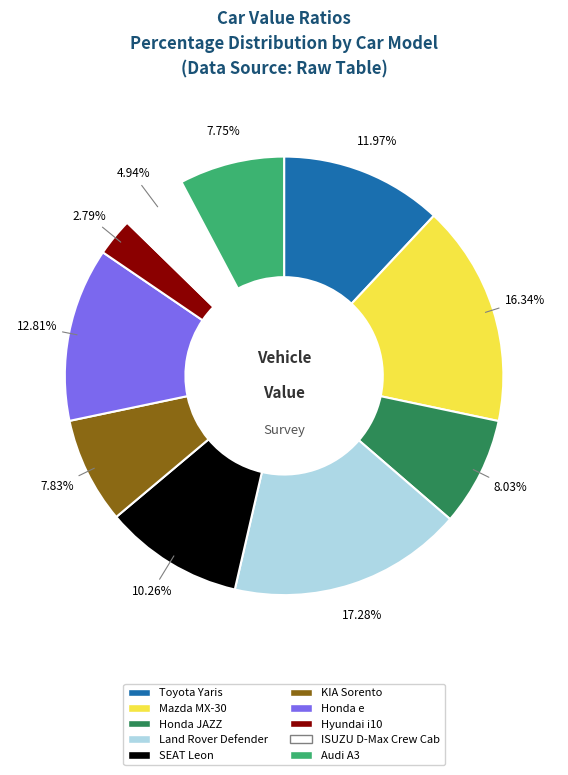

To the nearest percent, what is the average slice percentage?

10%